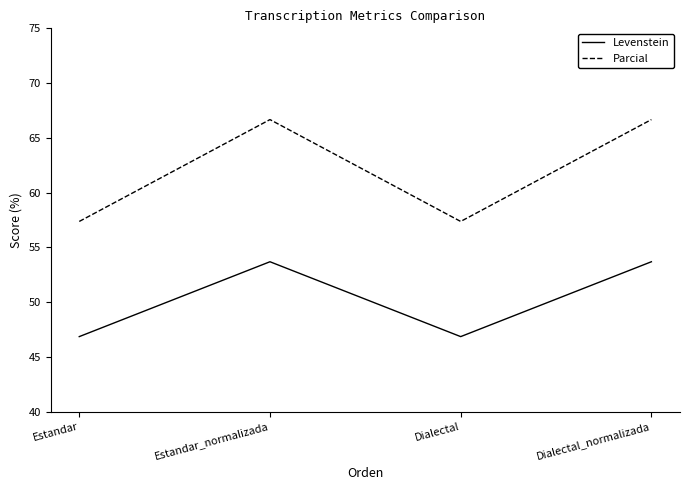

True or false: Parcial has a value of 111.9 at Dialectal_normalizada.

False